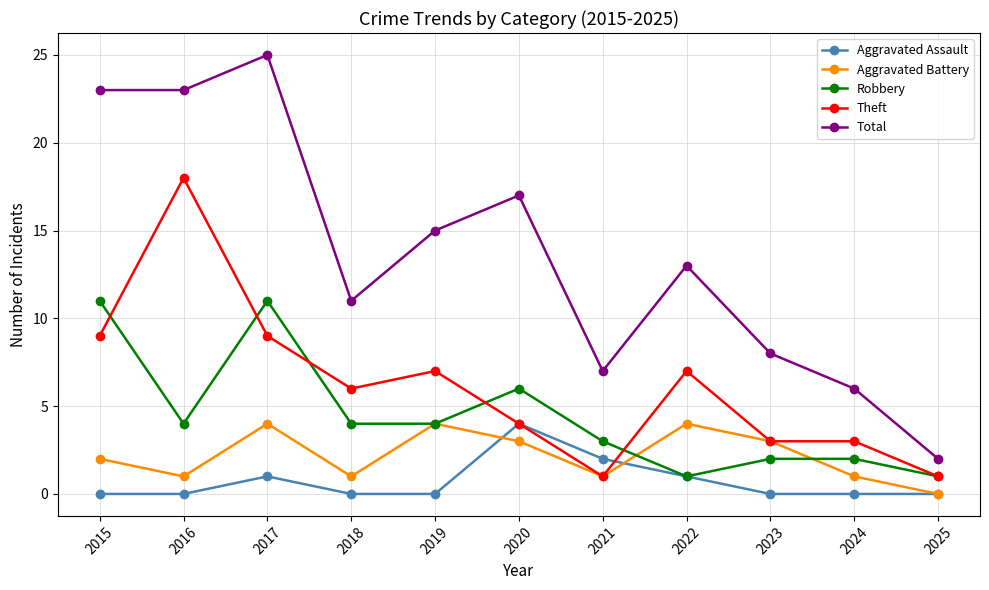

Reading right to left, list all the values displayed in this chart.

Aggravated Assault: 2025=0	2024=0	2023=0	2022=1	2021=2	2020=4	2019=0	2018=0	2017=1	2016=0	2015=0
Aggravated Battery: 2025=0	2024=1	2023=3	2022=4	2021=1	2020=3	2019=4	2018=1	2017=4	2016=1	2015=2
Robbery: 2025=1	2024=2	2023=2	2022=1	2021=3	2020=6	2019=4	2018=4	2017=11	2016=4	2015=11
Theft: 2025=1	2024=3	2023=3	2022=7	2021=1	2020=4	2019=7	2018=6	2017=9	2016=18	2015=9
Total: 2025=2	2024=6	2023=8	2022=13	2021=7	2020=17	2019=15	2018=11	2017=25	2016=23	2015=23